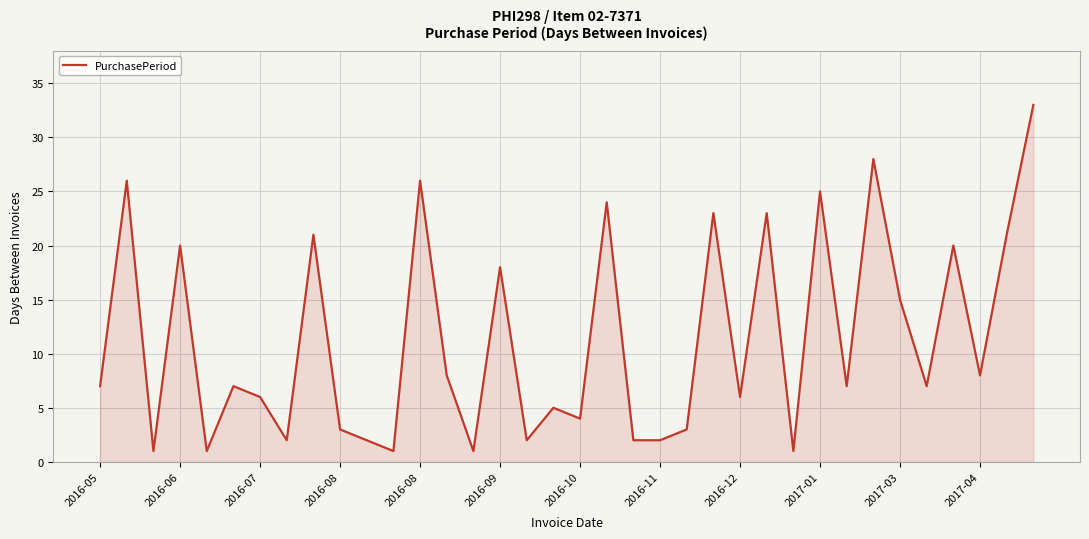

What is the sum of all values?

409